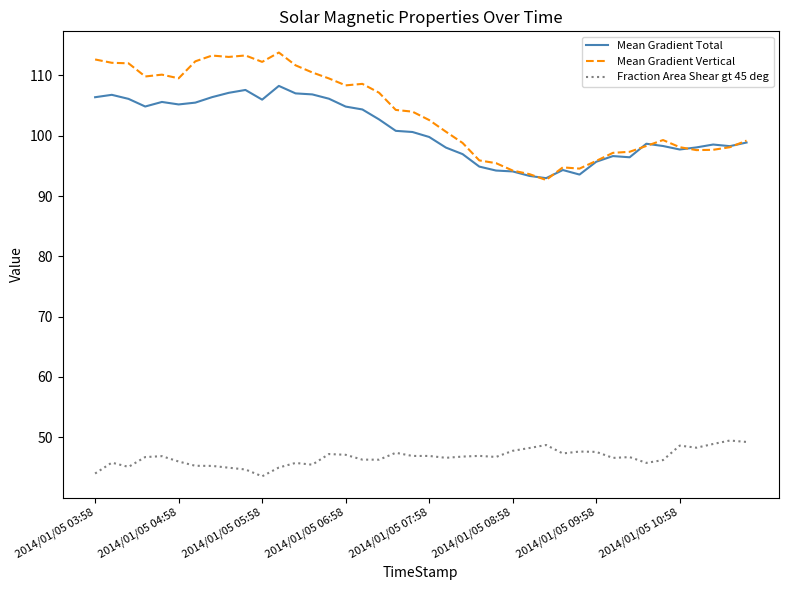

What is the smallest value displayed?

43.5